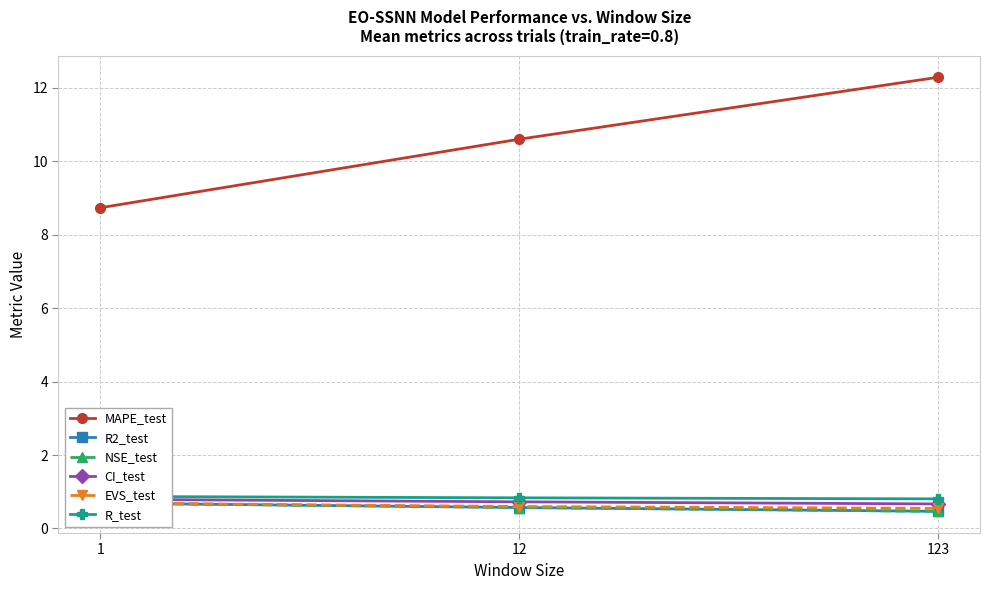

True or false: R2_test has a value of 0.9 at 12.

False